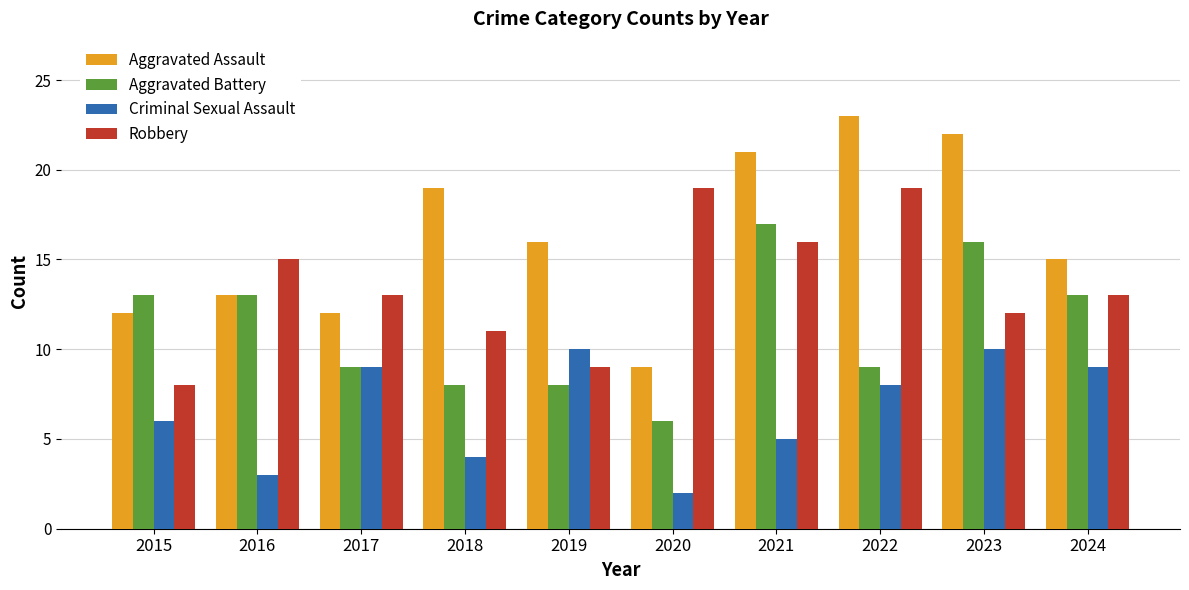

What is the total value across all series at 2016?

44